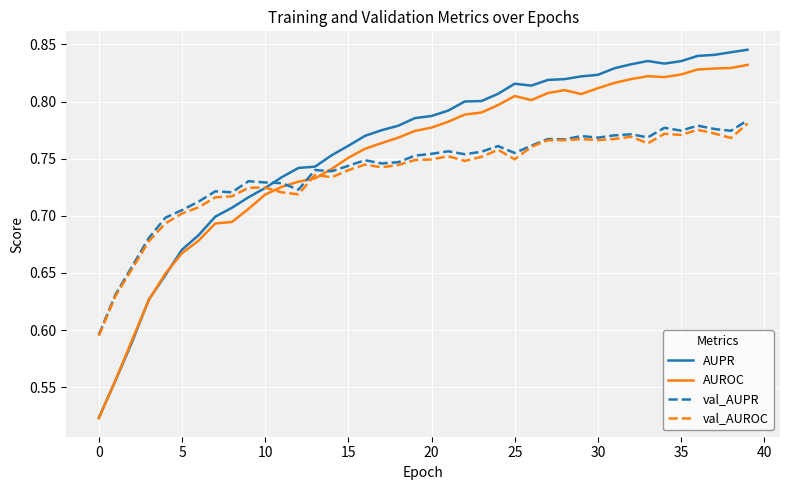

Which series has the widest spread of values?

AUPR